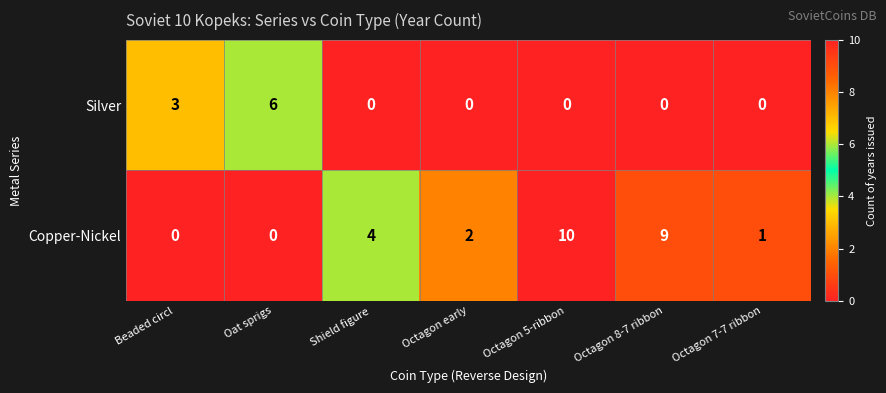

Count the Silver values in the range 0 to 3.

6